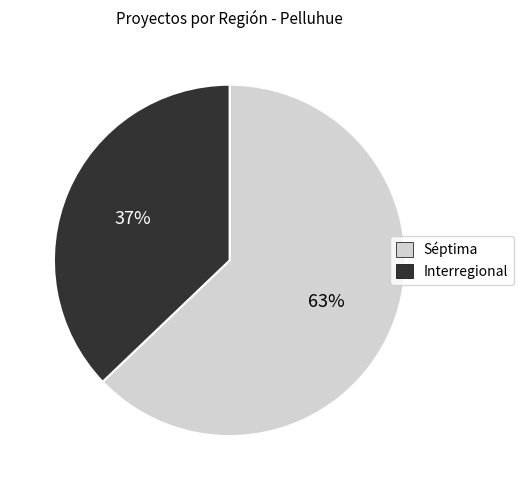

To the nearest percent, what portion does Interregional represent?

37%